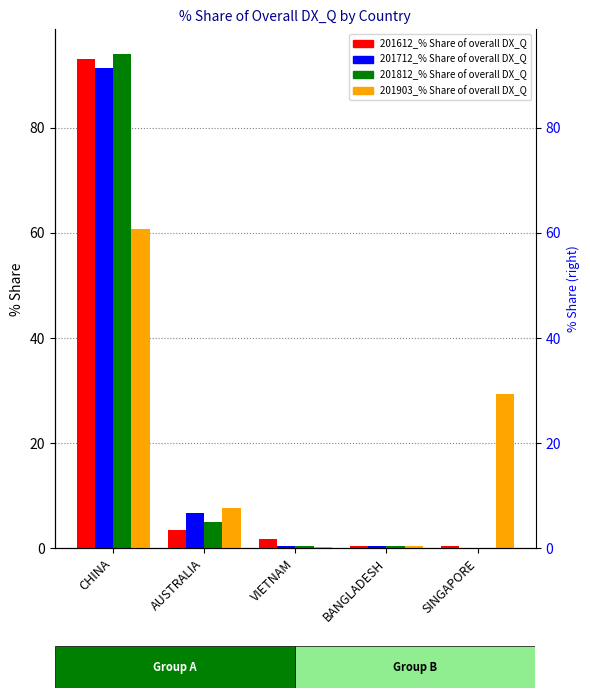

What is the maximum value shown in the chart?

94.0